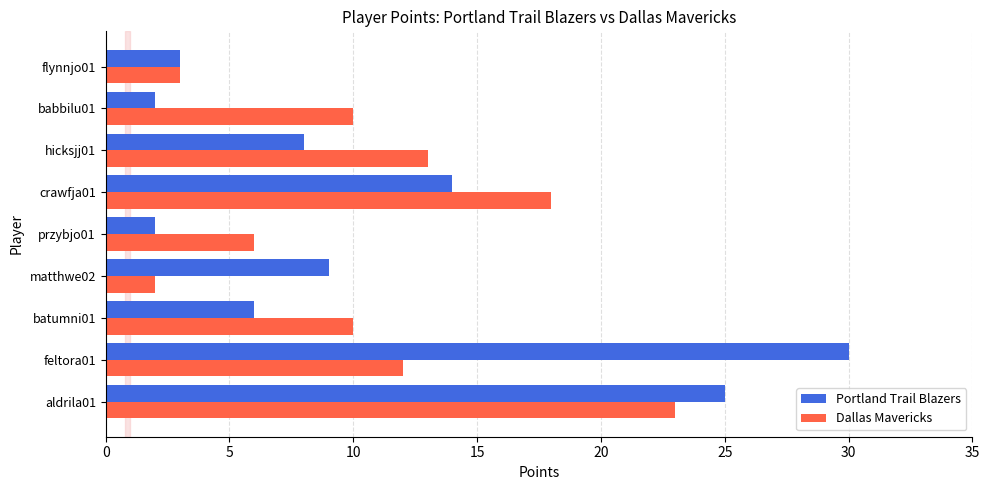

Rank the series by their maximum value, from lowest to highest.

Dallas Mavericks, Portland Trail Blazers